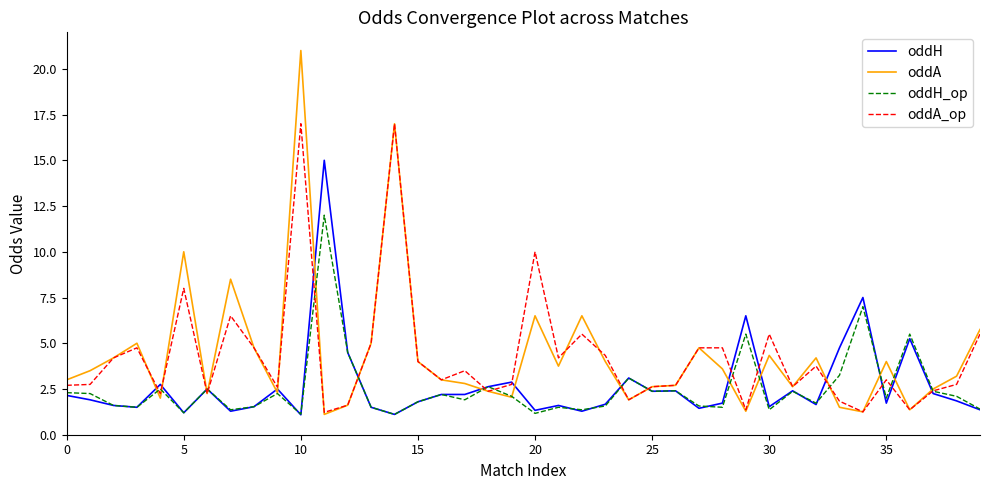

Which series has the largest range (max minus min)?

oddA